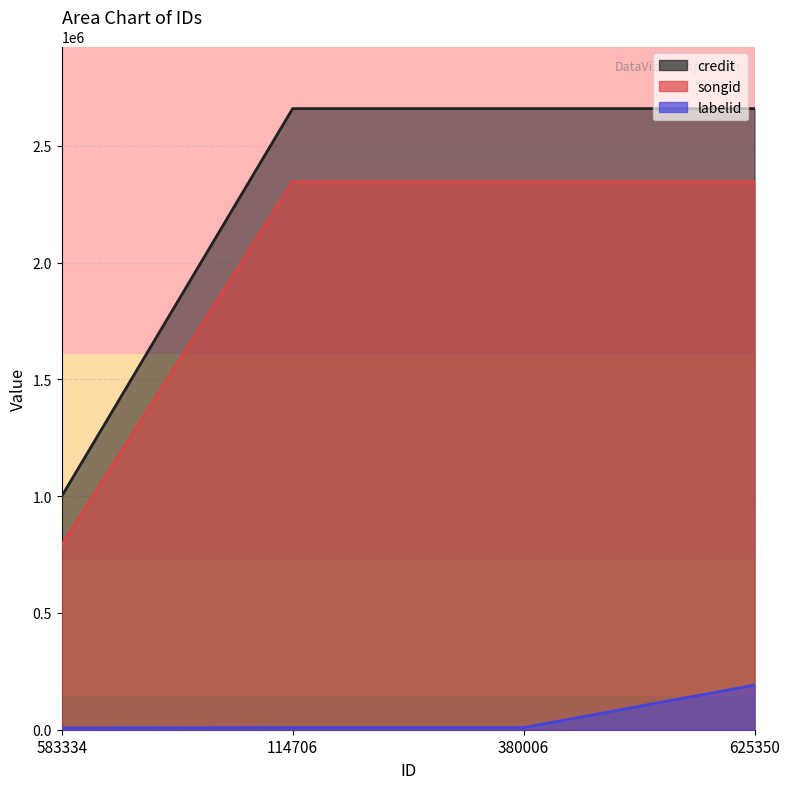

What are all the series names shown in the legend?

credit, songid, labelid